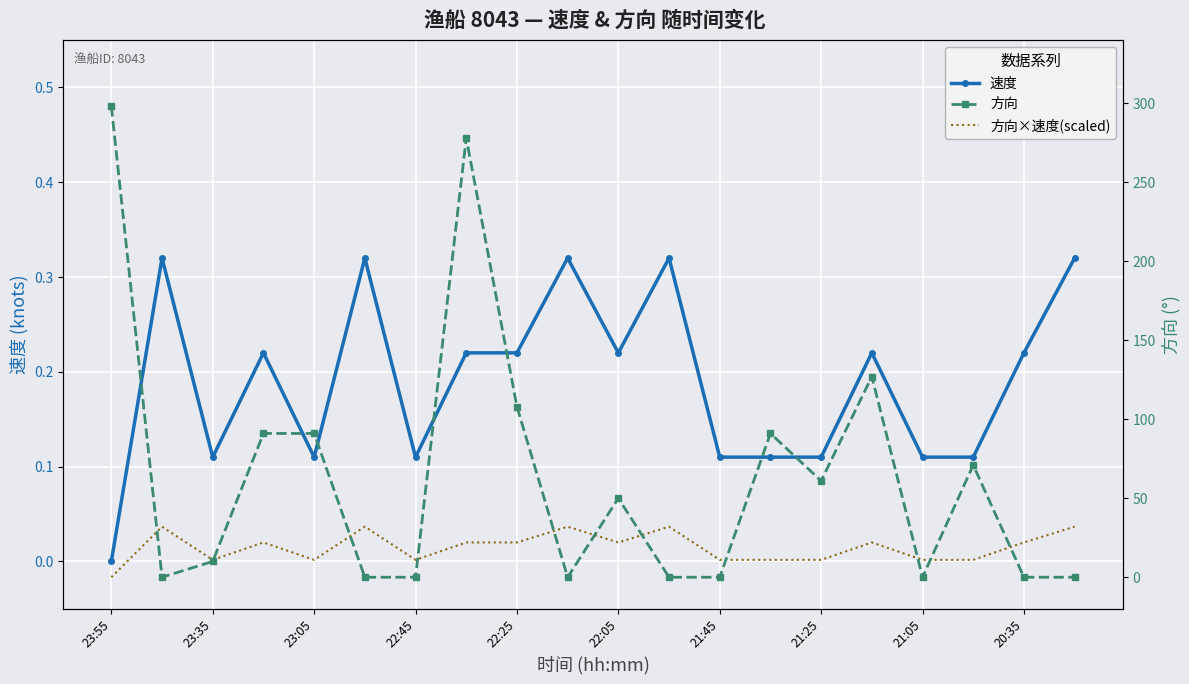

The 方向 series shows 0.0 at 11. True or false?

True